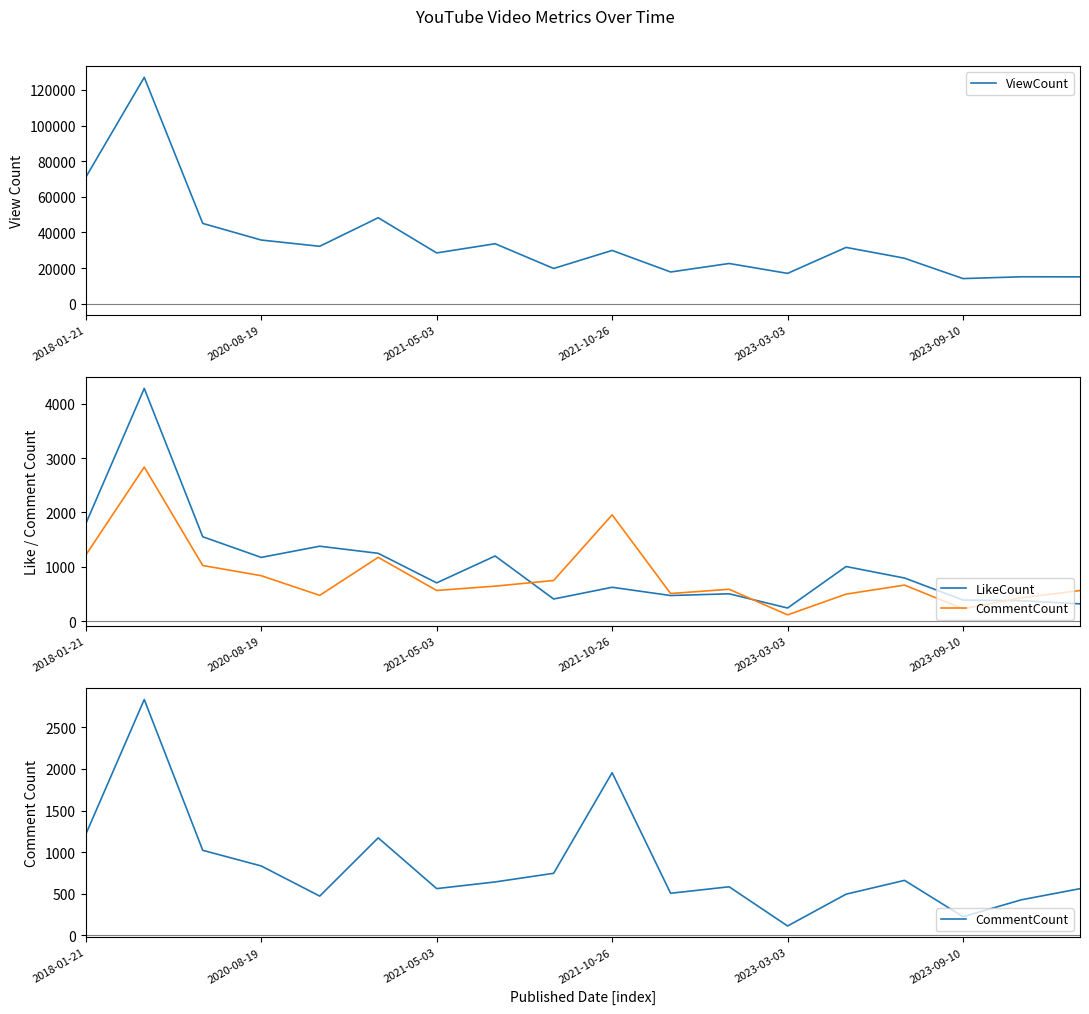

What is the lowest value of the ViewCount series?

14132